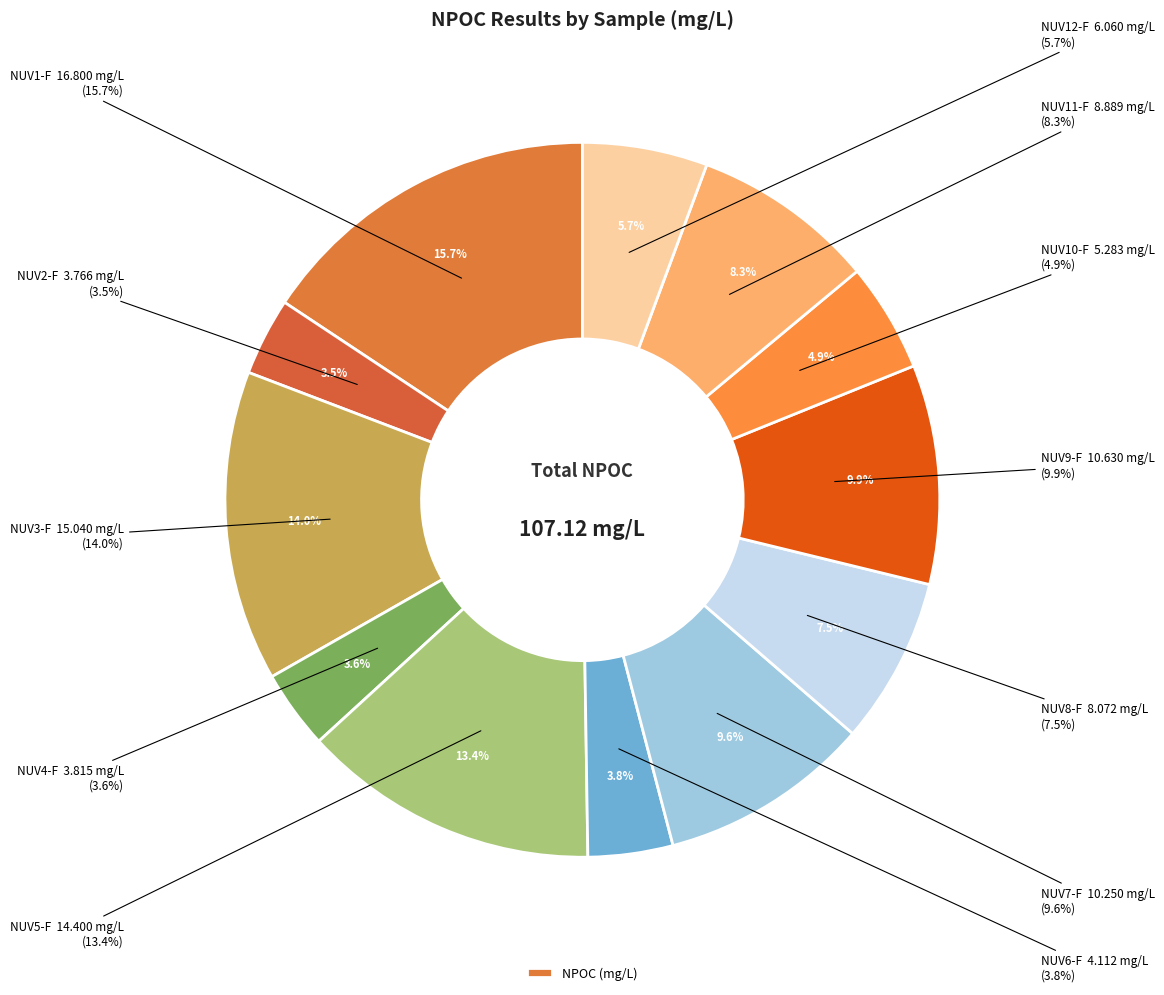

Approximately how many times larger is the value at NUV12-F compared to NUV11-F?

0.7